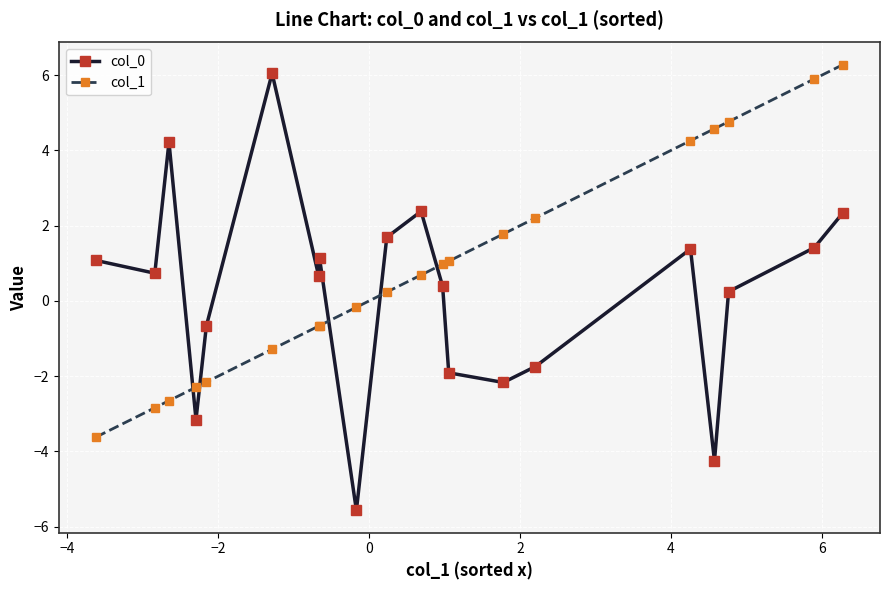

True or false: col_0 and col_1 intersect in this chart.

True